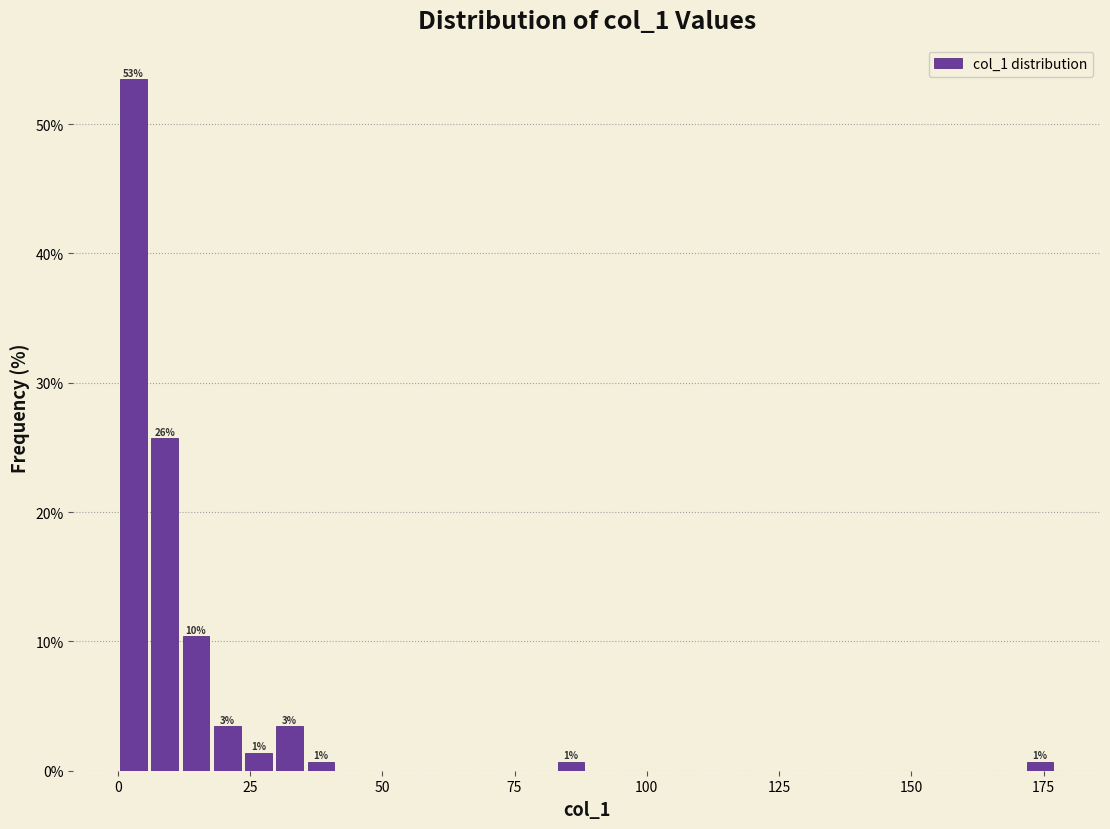

Around what value on the x-axis is the tallest bar? Give the approximate position of its centre, as read against the axis.

5